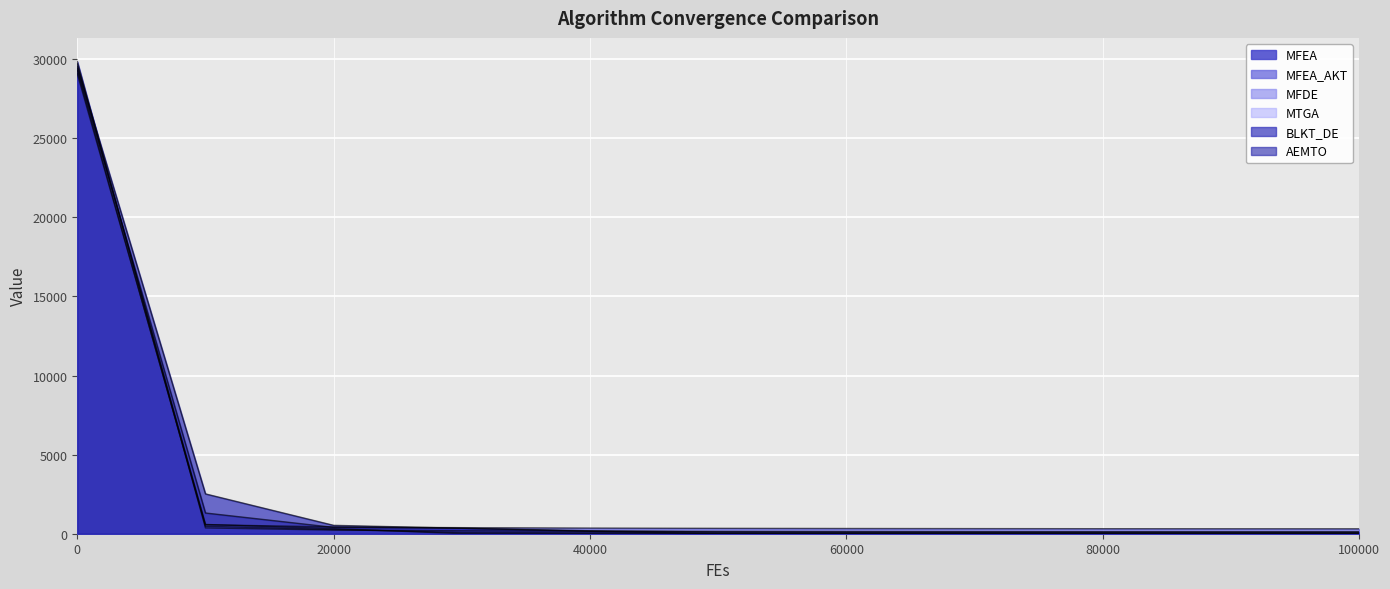

How many lines are shown in the chart?

6